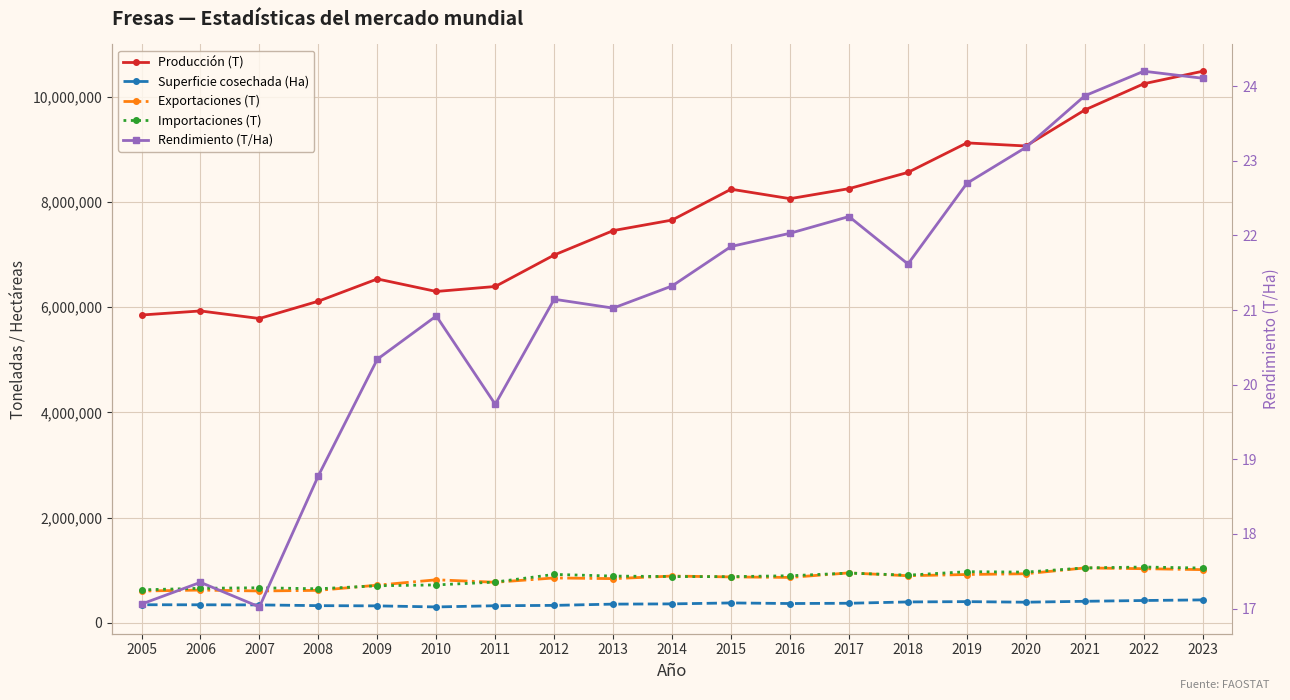

How many values in the Exportaciones (T) series exceed 862089?

10